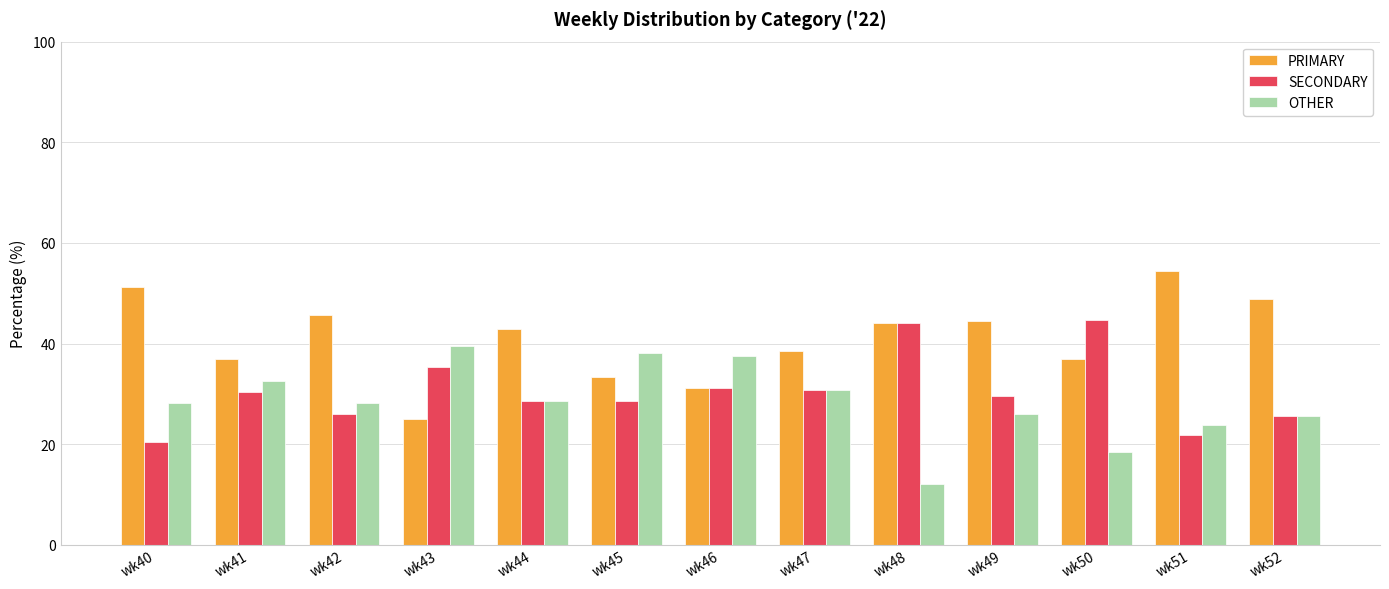

Is the value of OTHER at wk50 greater than the value of SECONDARY at wk50?

No